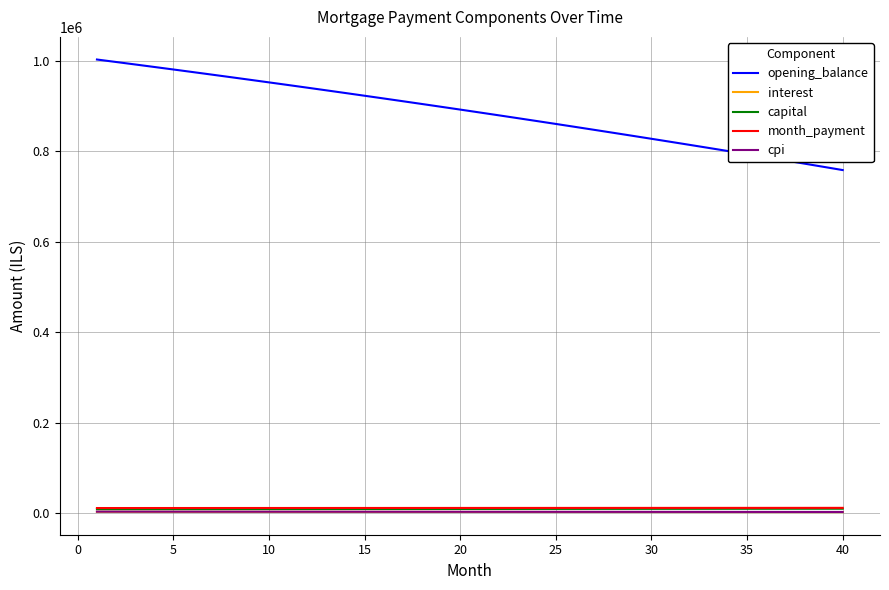

True or false: capital and opening_balance cross at least once.

False